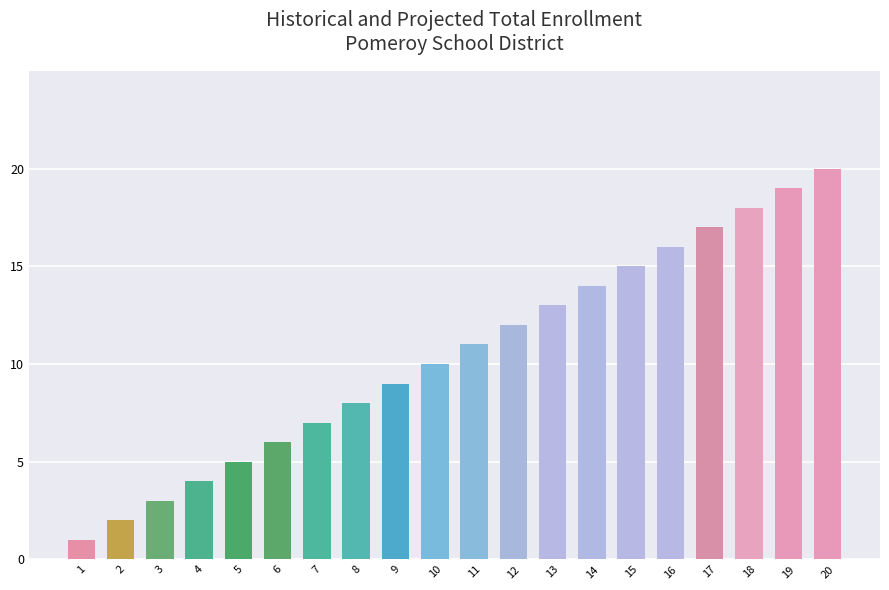

List the labels in order of value, largest first.

20, 19, 18, 17, 16, 15, 14, 13, 12, 11, 10, 9, 8, 7, 6, 5, 4, 3, 2, 1